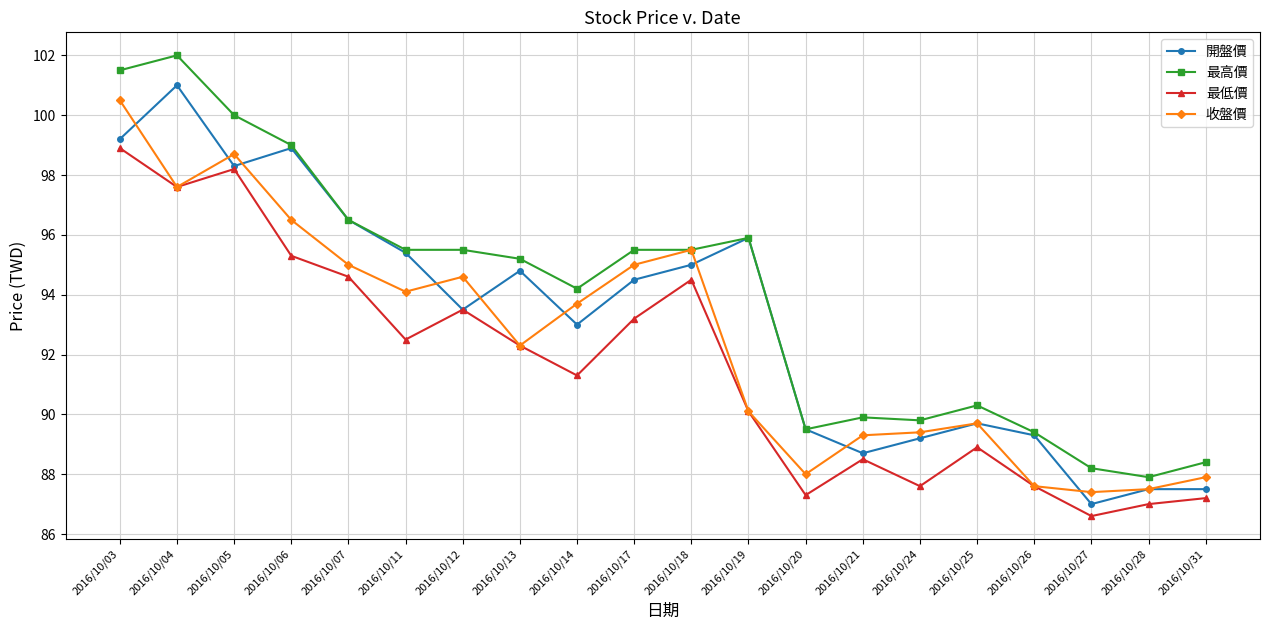

The value of 最低價 at 2016/10/25 is 143.1. True or false?

False